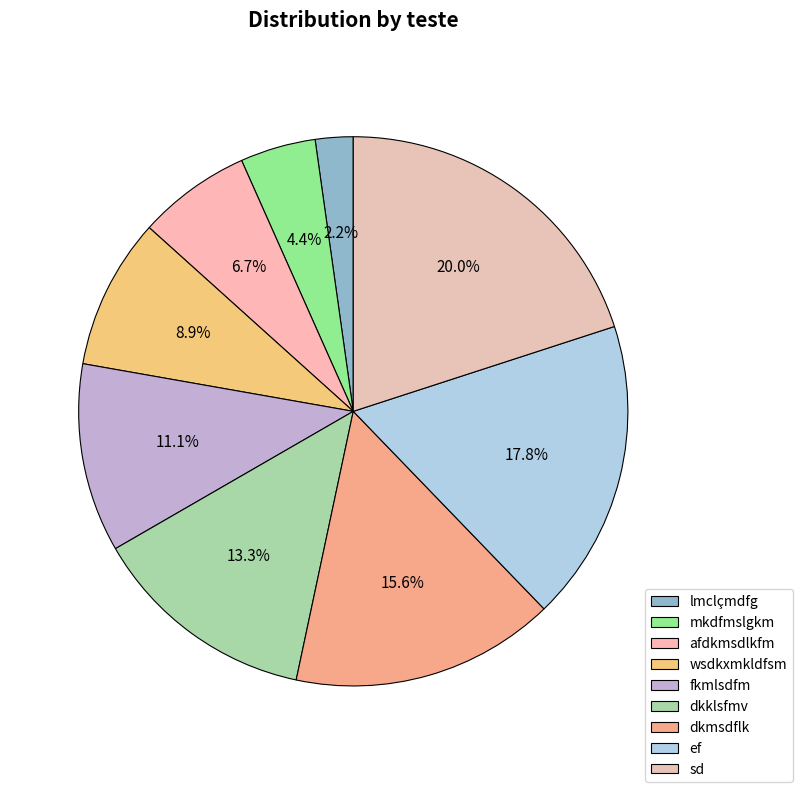

To the nearest percent, what portion does afdkmsdlkfm represent?

7%